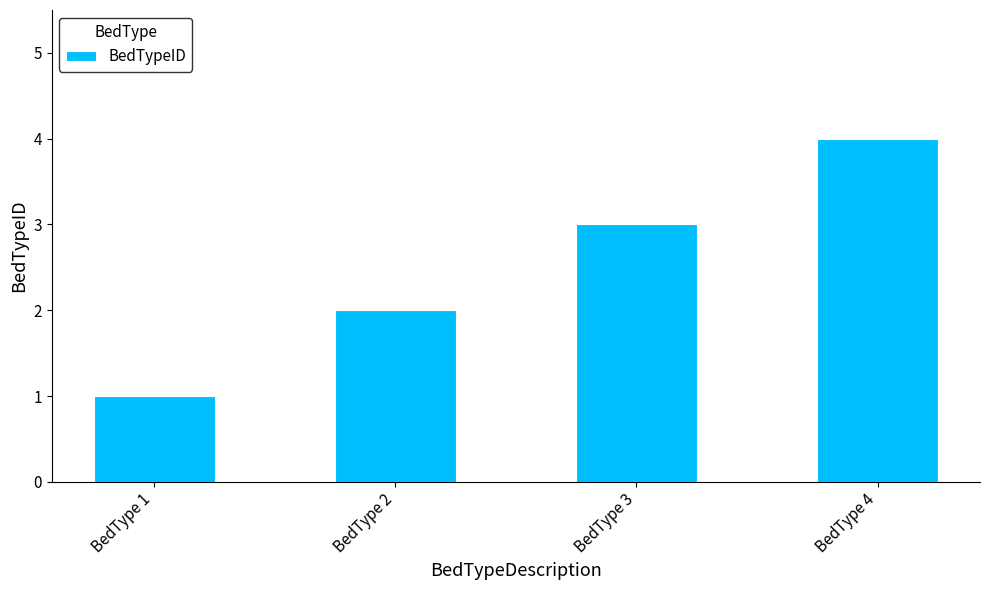

Reading left to right, extract all data points from this chart.

1	2	3	4